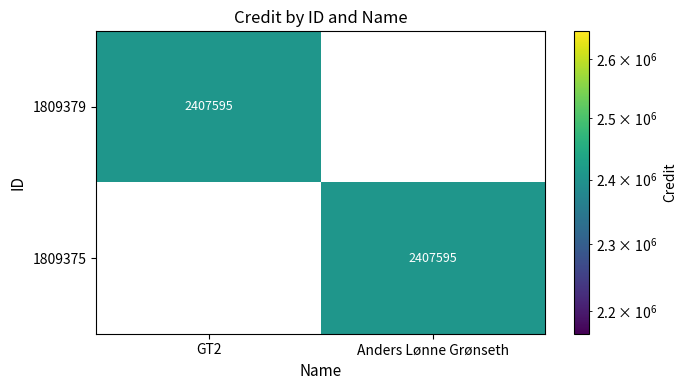

What is the approximate value of 1809379 at GT2?

2407595